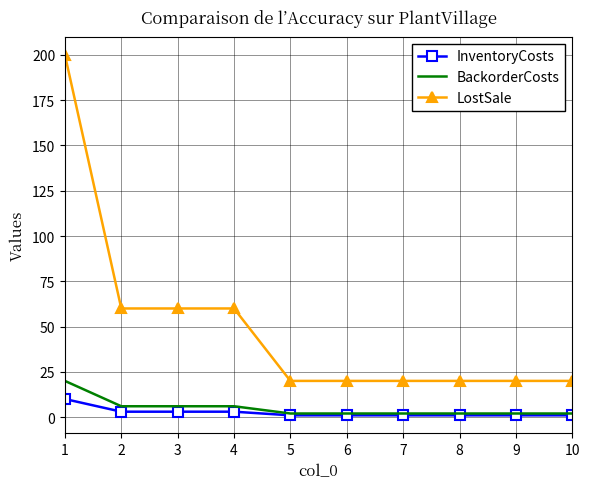

True or false: LostSale has a value of 28 at 7.

False